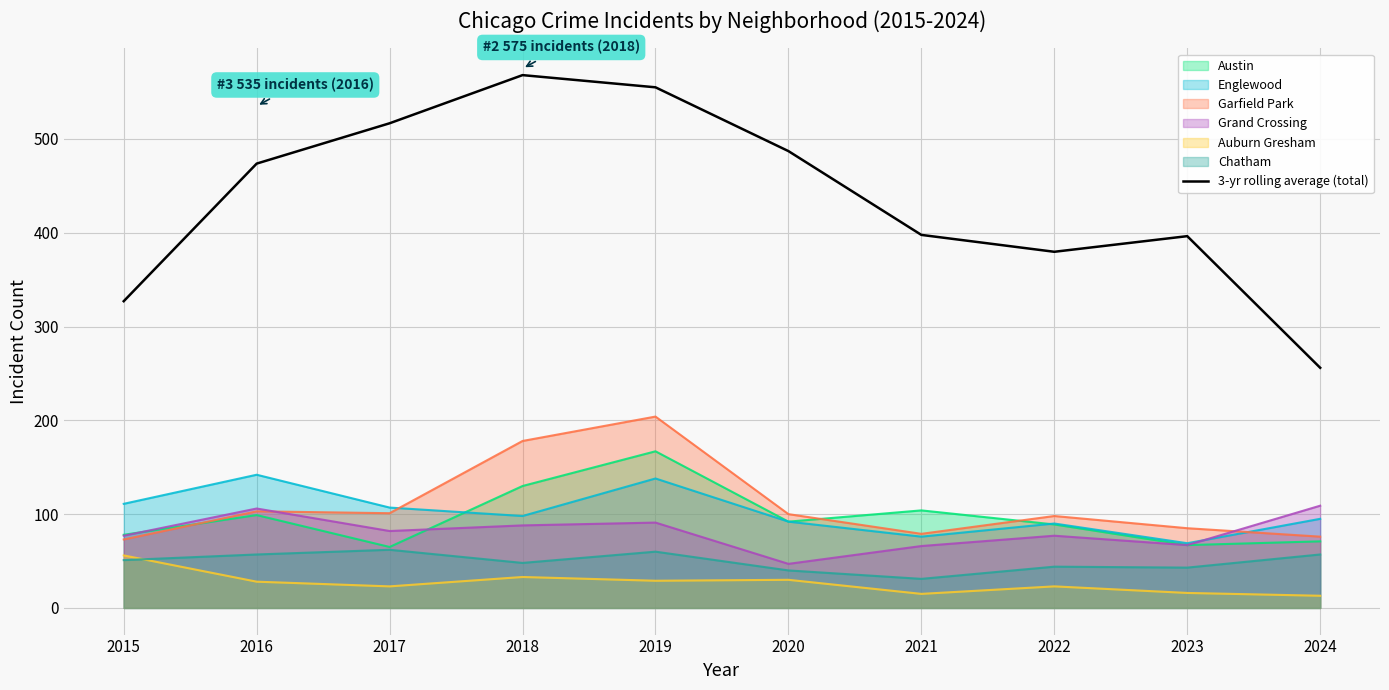

List the labels in order of value, largest first.

2018, 2019, 2017, 2020, 2016, 2021, 2023, 2022, 2015, 2024